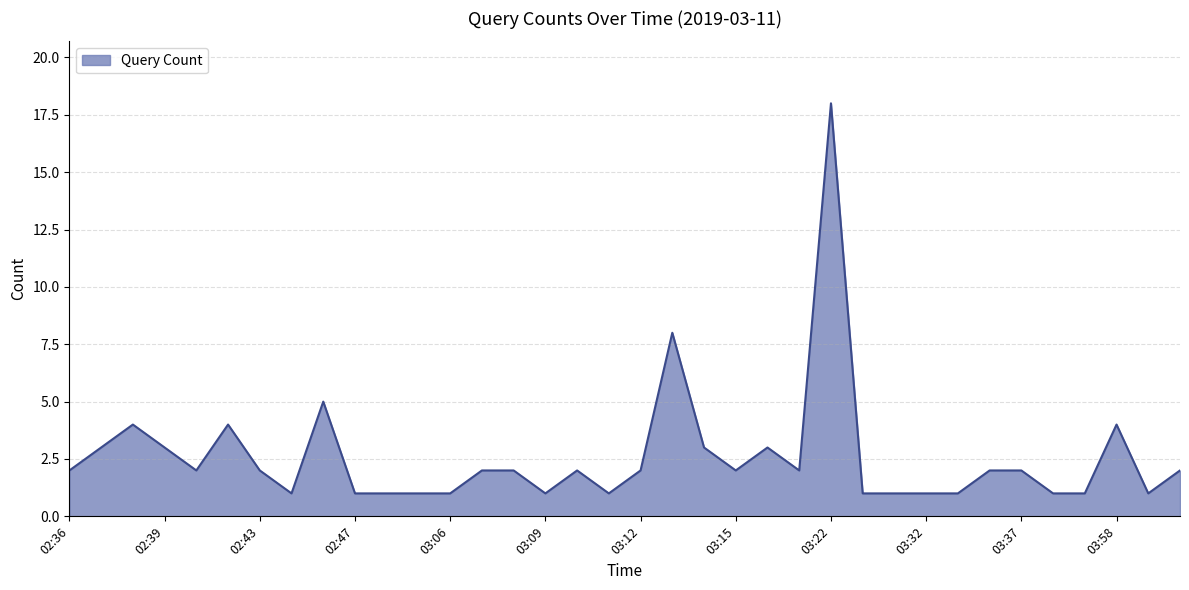

Reading left to right, list all the values displayed in this chart.

02:36=2	02:37=3	02:38=4	02:39=3	02:41=2	02:42=4	02:43=2	02:44=1	02:46=5	02:47=1	02:48=1	02:49=1	03:06=1	03:07=2	03:08=2	03:09=1	03:10=2	03:11=1	03:12=2	03:13=8	03:14=3	03:15=2	03:17=3	03:19=2	03:22=18	03:27=1	03:30=1	03:32=1	03:33=1	03:36=2	03:37=2	03:38=1	03:42=1	03:58=4	03:59=1	04:00=2